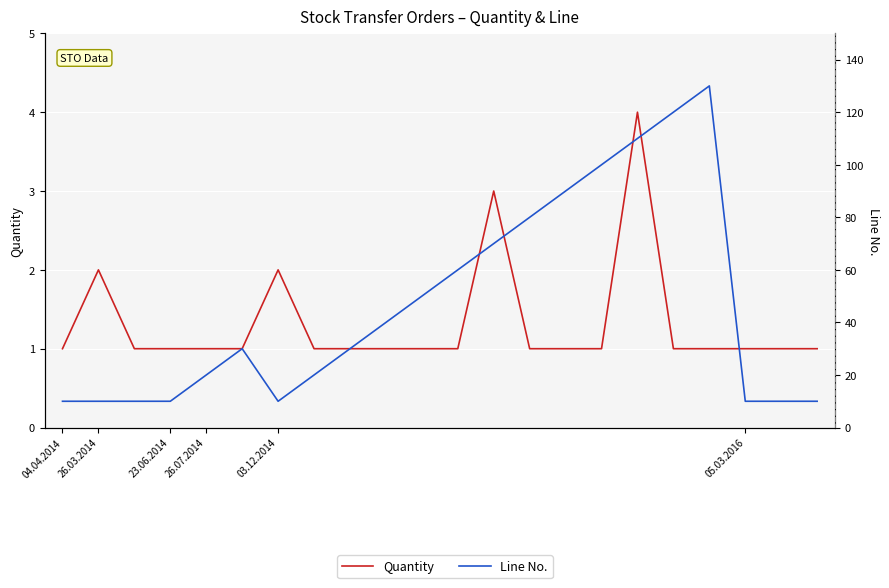

What is the label of the 13th point from the left?

12